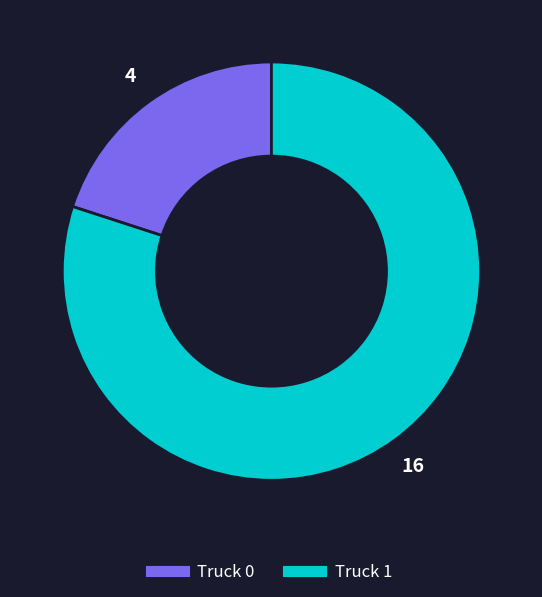

True or false: Truck 1 accounts for 80% of the total.

True